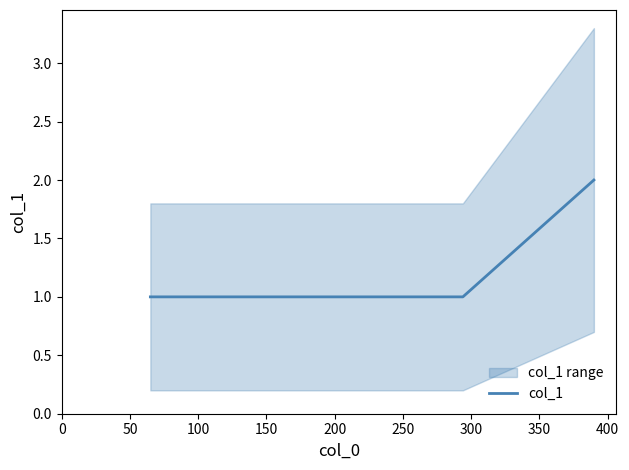

The value at 200 is 1. True or false?

False